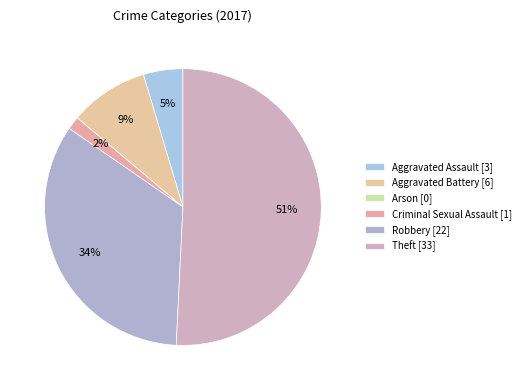

To the nearest percent, what is the average slice percentage?

17%